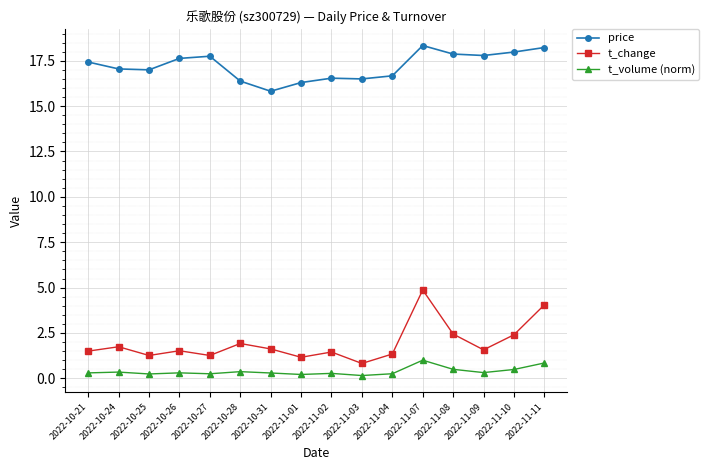

What is the smallest value displayed?

0.2